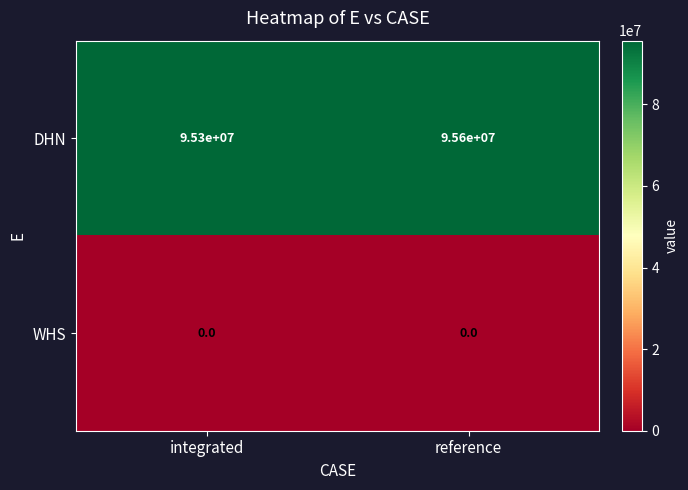

Which series changed the most between integrated and reference?

DHN